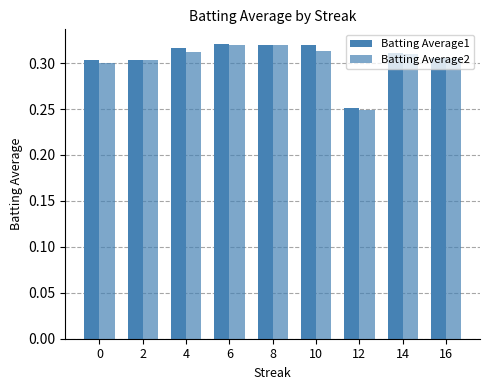

How many groups of bars are there?

9